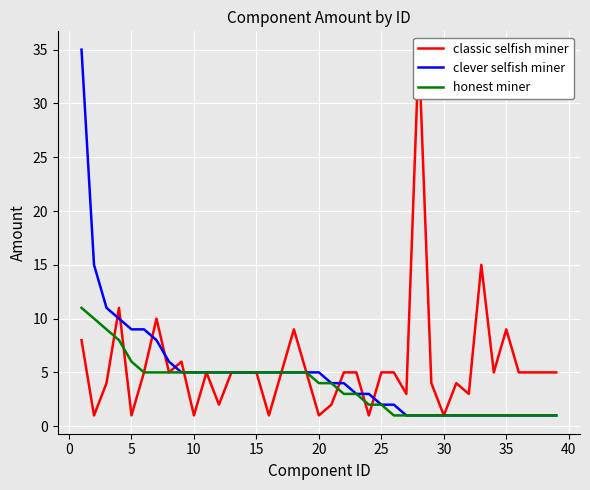

What are all the series names shown in the legend?

classic selfish miner, clever selfish miner, honest miner